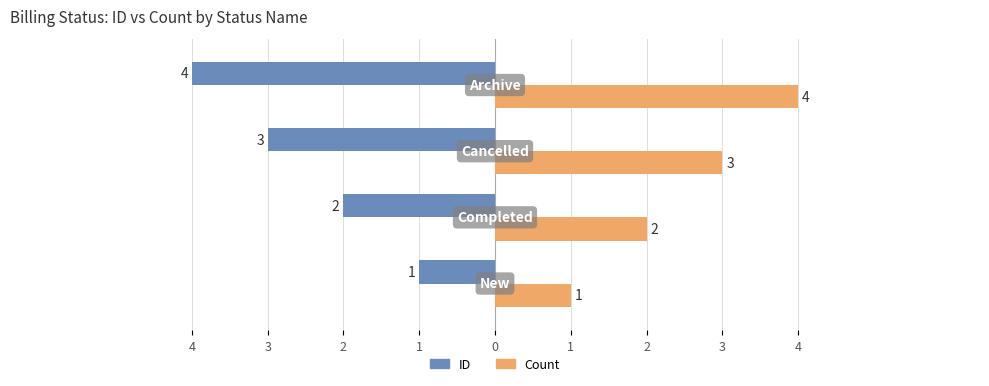

List the series in order of their overall mean, highest first.

Count, ID